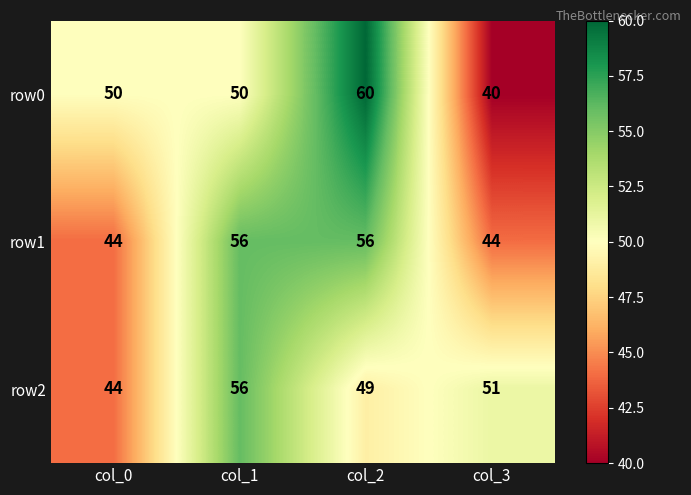

Is the value of row2 at col_1 greater than the value of row0 at col_2?

No